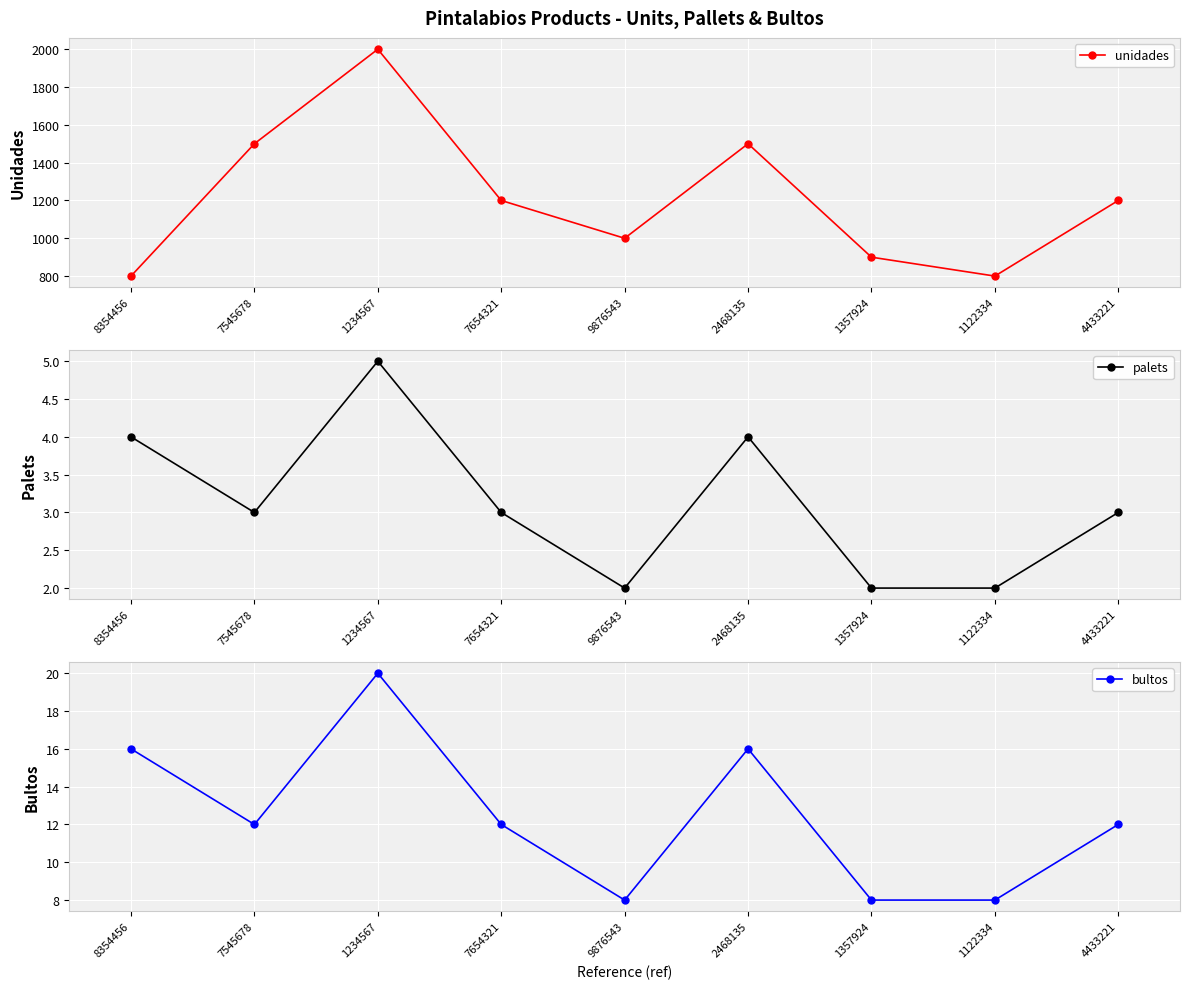

Reading left to right, transcribe all the data shown in this chart.

unidades: 8354456=800	7545678=1500	1234567=2000	7654321=1200	9876543=1000	2468135=1500	1357924=900	1122334=800	4433221=1200
palets: 8354456=4	7545678=3	1234567=5	7654321=3	9876543=2	2468135=4	1357924=2	1122334=2	4433221=3
bultos: 8354456=16	7545678=12	1234567=20	7654321=12	9876543=8	2468135=16	1357924=8	1122334=8	4433221=12